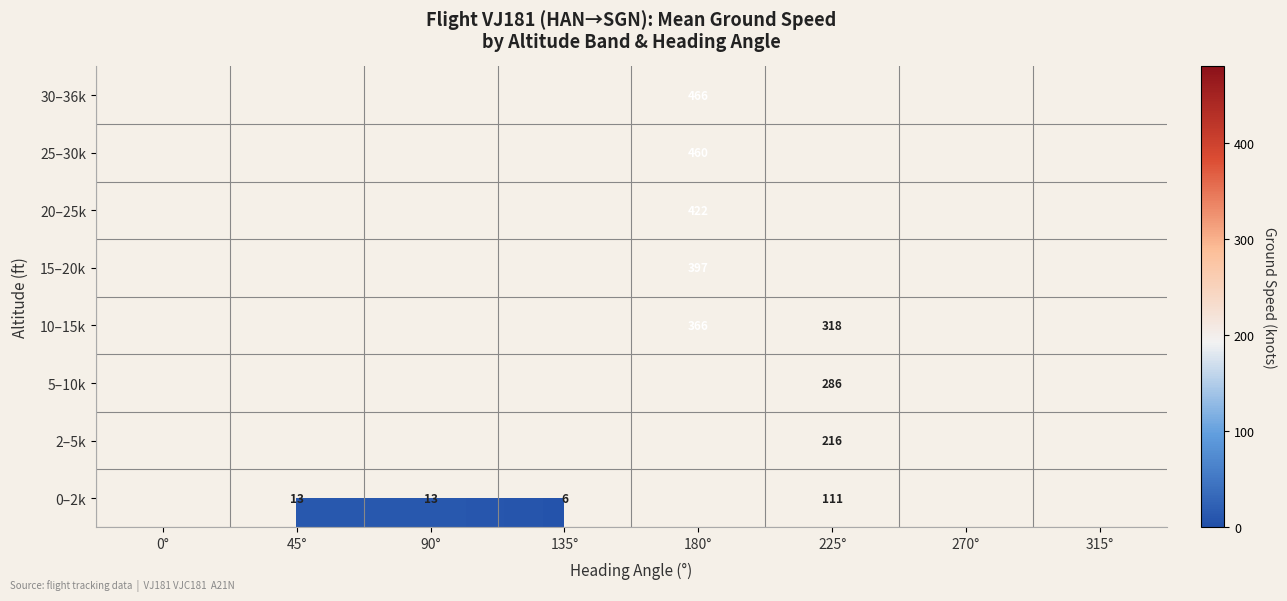

Is it true that 0–2k equals 6 at 135°?

True